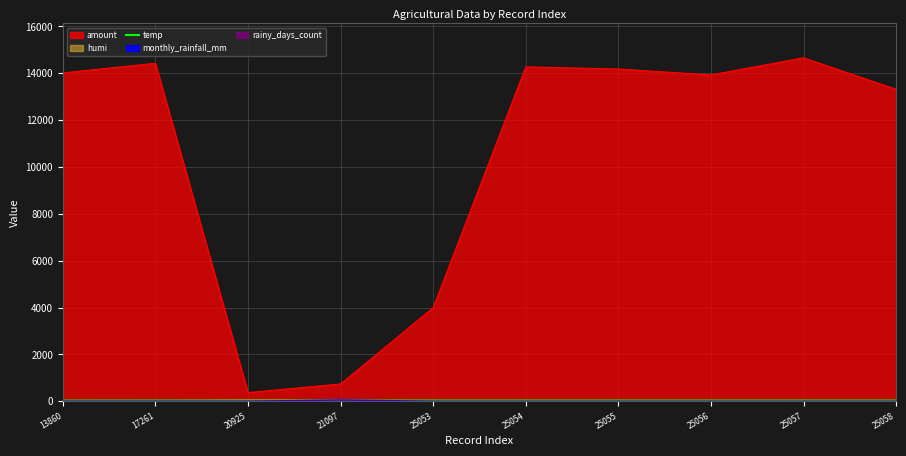

Which category has the lowest value in the amount series?

20925